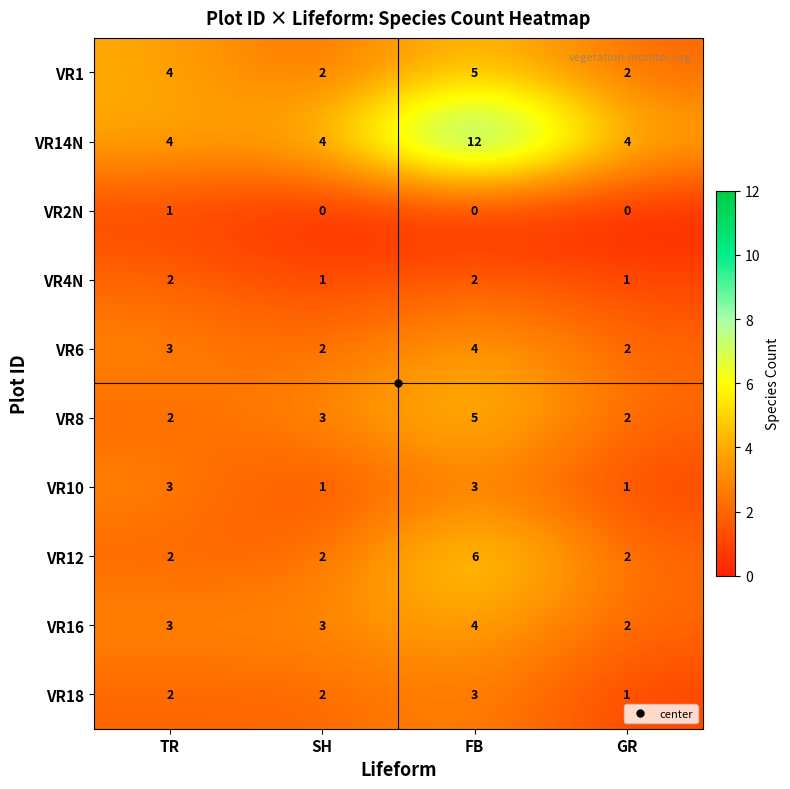

Count the VR1 values in the range 2 to 5.

4